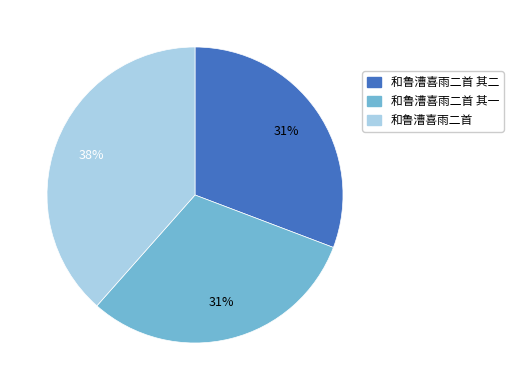

True or false: 和鲁漕喜雨二首 其二 accounts for 31% of the total.

True